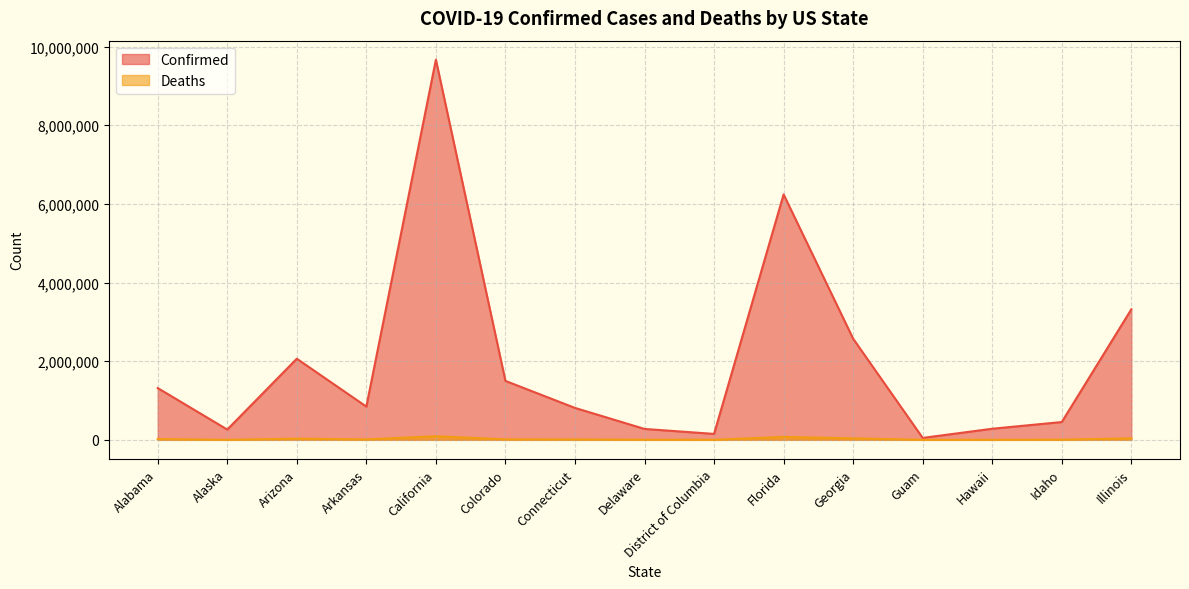

True or false: Deaths and Confirmed intersect in this chart.

False